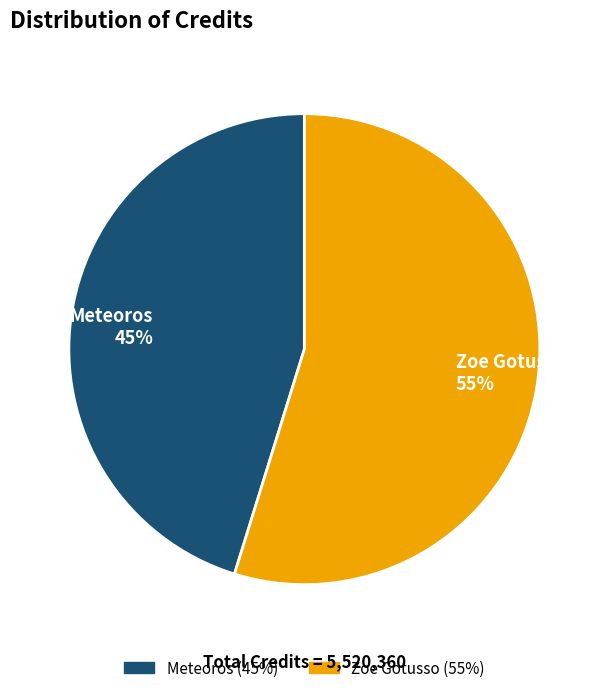

Combined, do Zoe Gotusso and Meteoros account for over 50%?

Yes